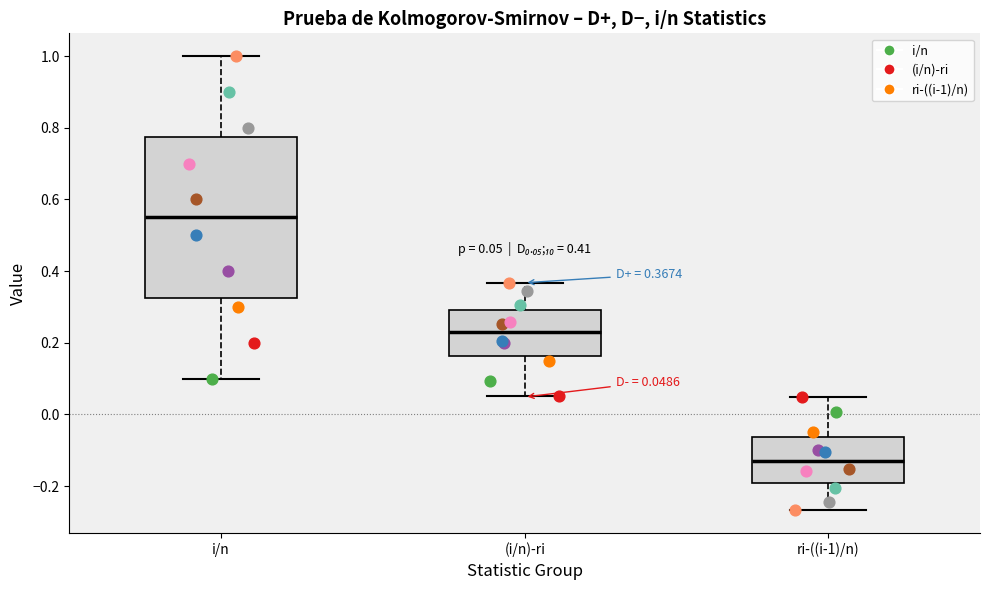

Comparing the boxes themselves (not the whiskers), which one is the tallest?

i/n